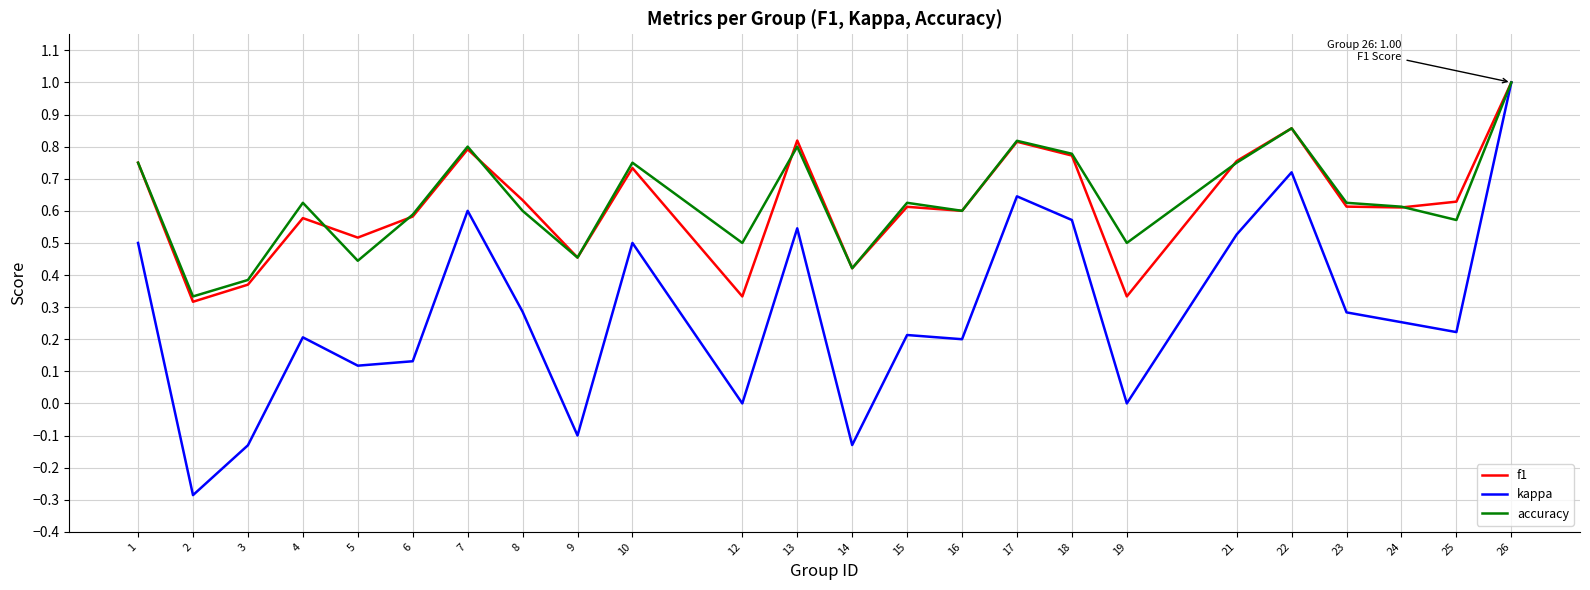

At which category does f1 reach its first local valley?

2